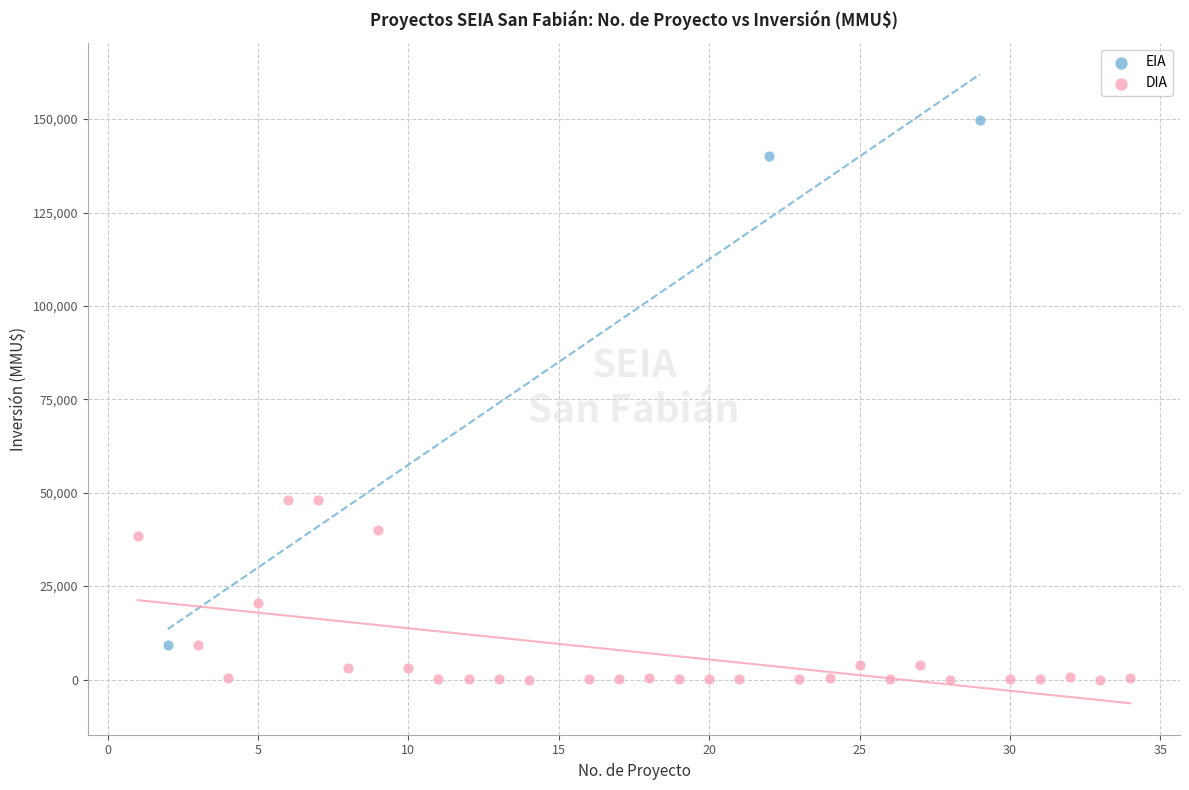

Which series has the largest Y range (max minus min)?

EIA